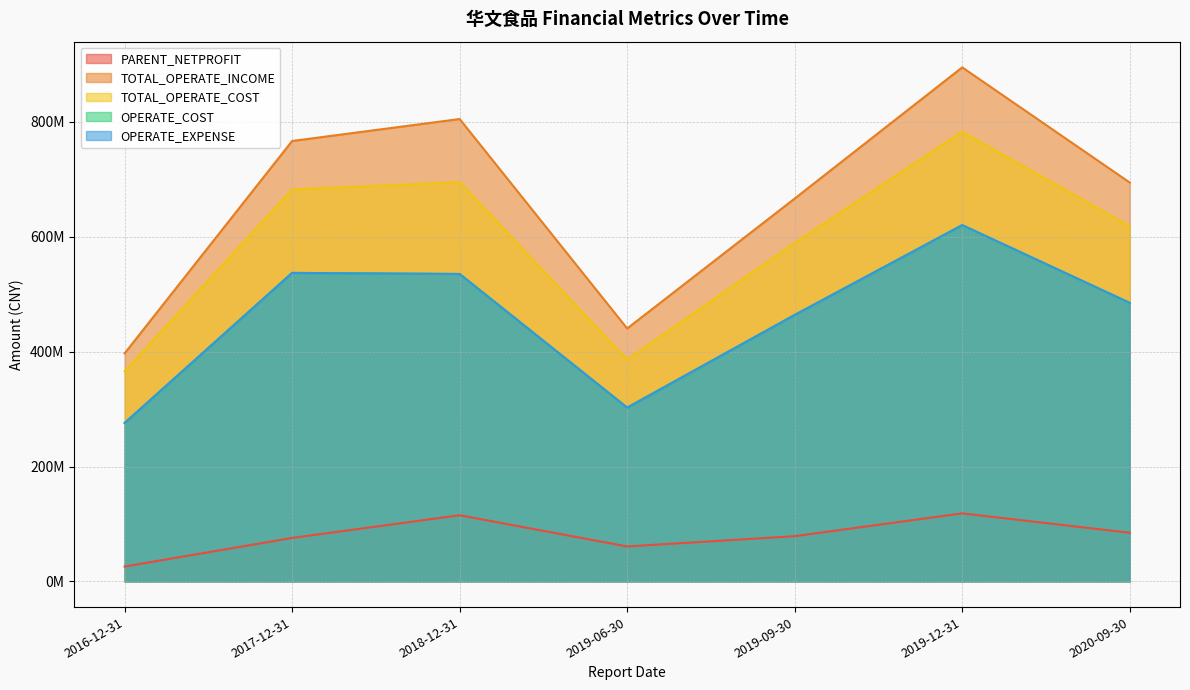

Reading right to left, list all the values displayed in this chart.

PARENT_NETPROFIT: 2016-12-31=25859946.2	2019-06-30=60822351.1	2019-12-31=118410809.6	2018-12-31=115132289.3	2017-12-31=75661937.5	2020-09-30=84656888.3	2019-09-30=78732252.1
TOTAL_OPERATE_INCOME: 2016-12-31=396922807.8	2019-06-30=440261124.7	2019-12-31=894828514.0	2018-12-31=804910932.8	2017-12-31=766676680.1	2020-09-30=694320163.7	2019-09-30=666502828.8
TOTAL_OPERATE_COST: 2016-12-31=365770305.7	2019-06-30=385981678.3	2019-12-31=782927315.4	2018-12-31=695019201.6	2017-12-31=682330333.8	2020-09-30=618127972.5	2019-09-30=589394120.2
OPERATE_COST: 2016-12-31=275761012.4	2019-06-30=302550167.5	2019-12-31=620240686.5	2018-12-31=535157919.5	2017-12-31=537031581.9	2020-09-30=484850044.9	2019-09-30=463872277.7
OPERATE_EXPENSE: 2016-12-31=275761012.4	2019-06-30=302550167.5	2019-12-31=620240686.5	2018-12-31=535157919.5	2017-12-31=537031581.9	2020-09-30=484850044.9	2019-09-30=463872277.7